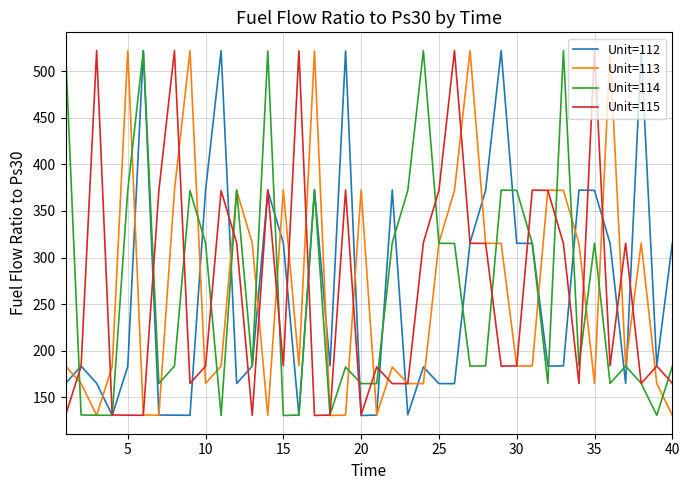

What is the smallest value displayed?

130.4